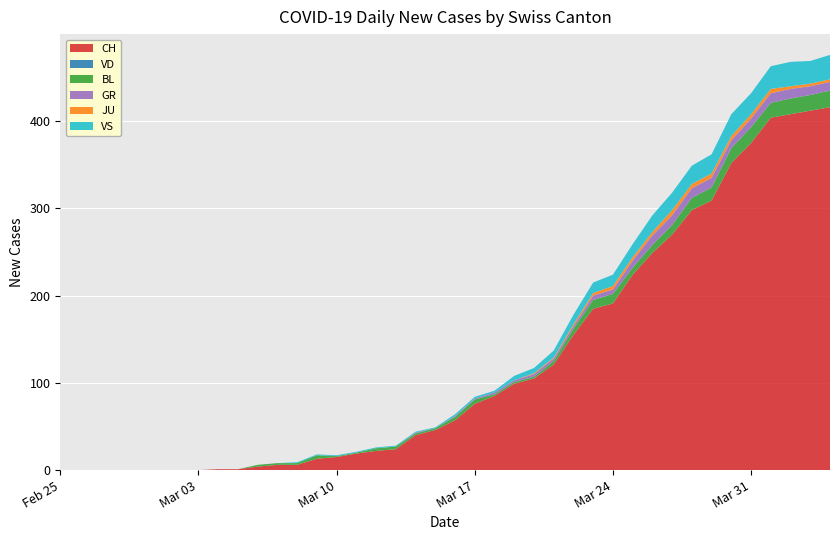

Reading left to right, extract all data points from this chart.

CH: 0	0	0	0	0	0	0	0	1	1	4	6	6	13	15	19	22	24	40	46	57	76	85	99	105	121	155	185	191	224	249	270	298	309	352	375	404	408	412	416
VD: 0	0	0	0	0	0	0	0	0	0	0	0	0	0	0	0	0	0	0	0	0	0	0	0	0	0	0	0	0	0	0	0	0	0	0	0	0	0	0	0
BL: 0	0	0	0	0	0	0	0	0	0	2	2	2	4	1	1	3	3	2	2	4	5	2	2	2	4	7	10	11	8	9	11	14	15	17	18	17	18	18	19
GR: 0	0	0	0	0	0	0	0	0	0	0	0	0	0	0	0	0	0	1	0	1	1	2	2	3	3	3	5	5	8	11	11	11	11	9	10	11	11	10	10
JU: 0	0	0	0	0	0	0	0	0	0	0	0	0	0	0	0	0	0	0	0	0	0	0	0	1	1	2	3	4	4	4	6	5	5	5	5	5	3	3	3
VS: 0	0	0	0	0	0	0	0	0	0	0	0	1	1	1	1	1	1	1	1	2	2	2	5	6	8	11	12	13	15	19	20	21	22	25	24	26	28	26	28